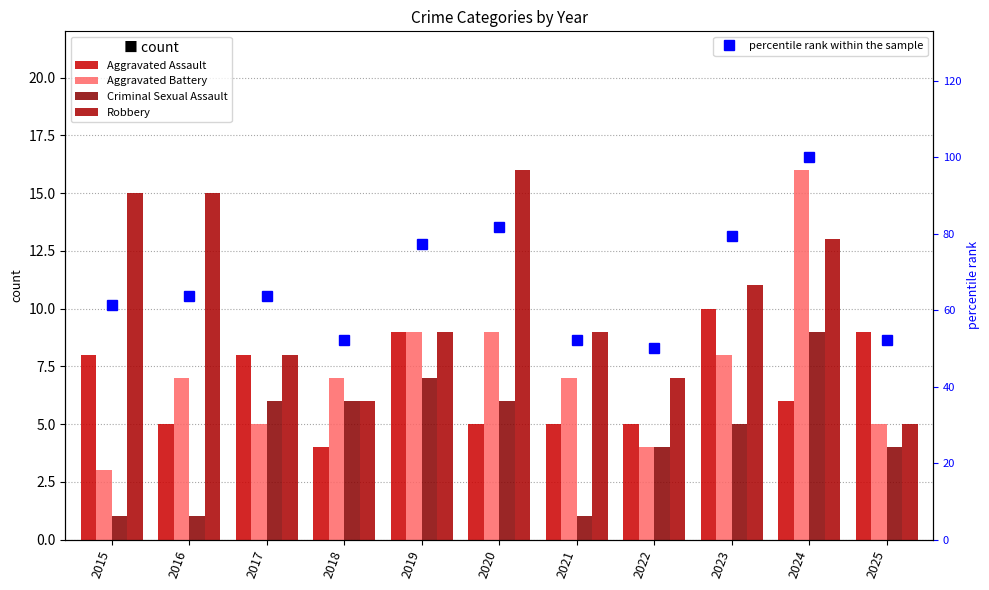

What is the sum of the Robbery values at 2022 and 2023?

18.0